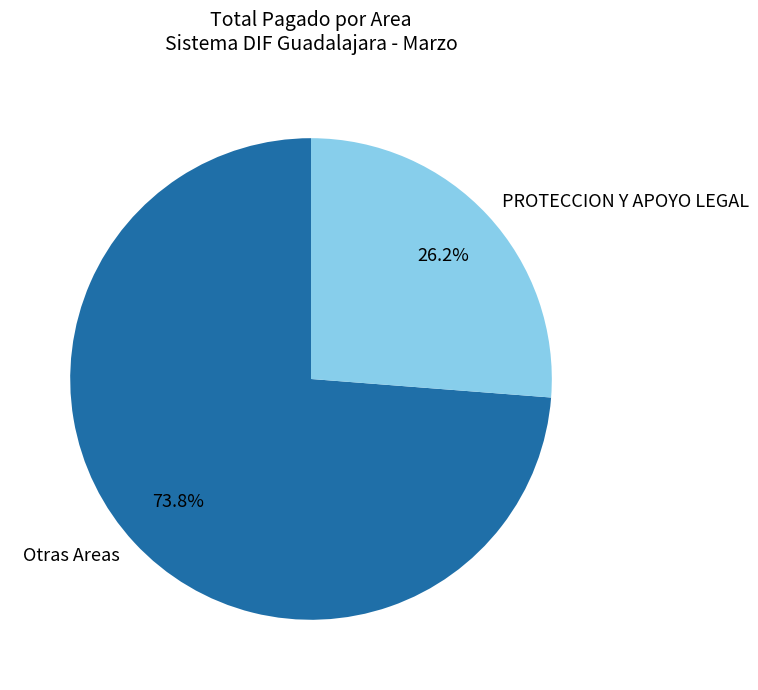

To the nearest percent, what is the difference between the largest and smallest slice percentages?

48%